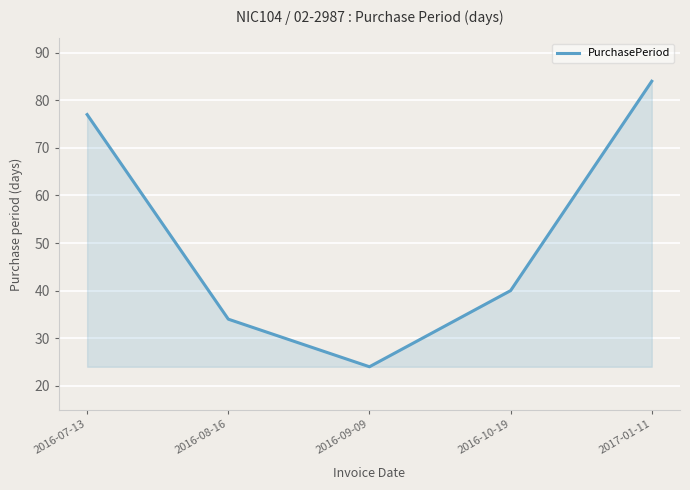

Which label corresponds to the smallest value in the chart?

2016-09-09